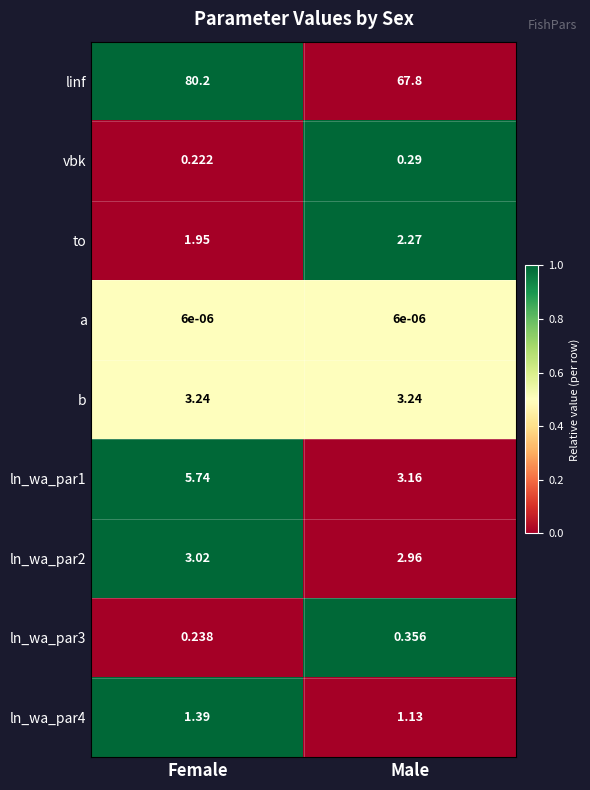

Where is ln_wa_par4 nearest to the value 1?

Male